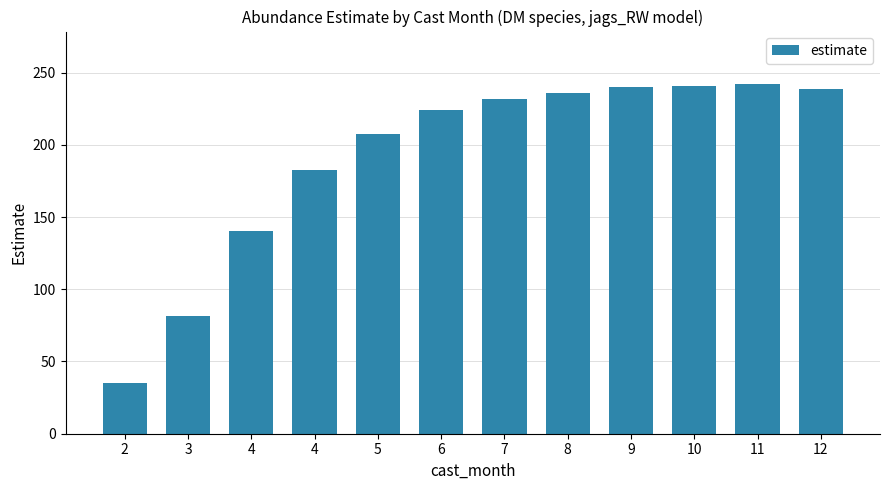

Are the bars horizontal?

No